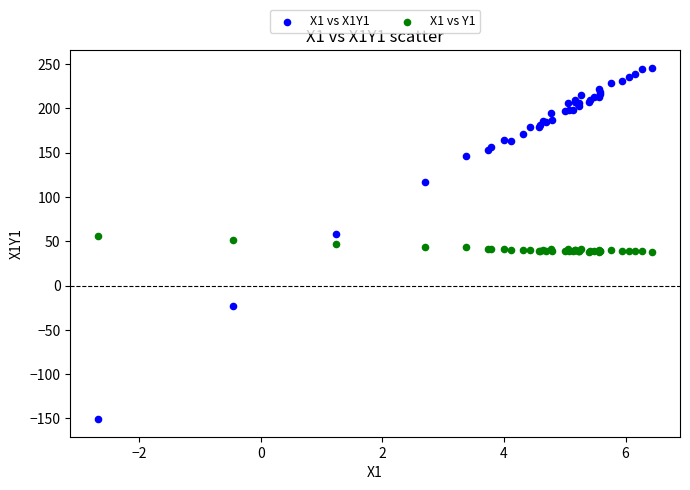

Which series reaches the minimum Y coordinate?

X1 vs X1Y1